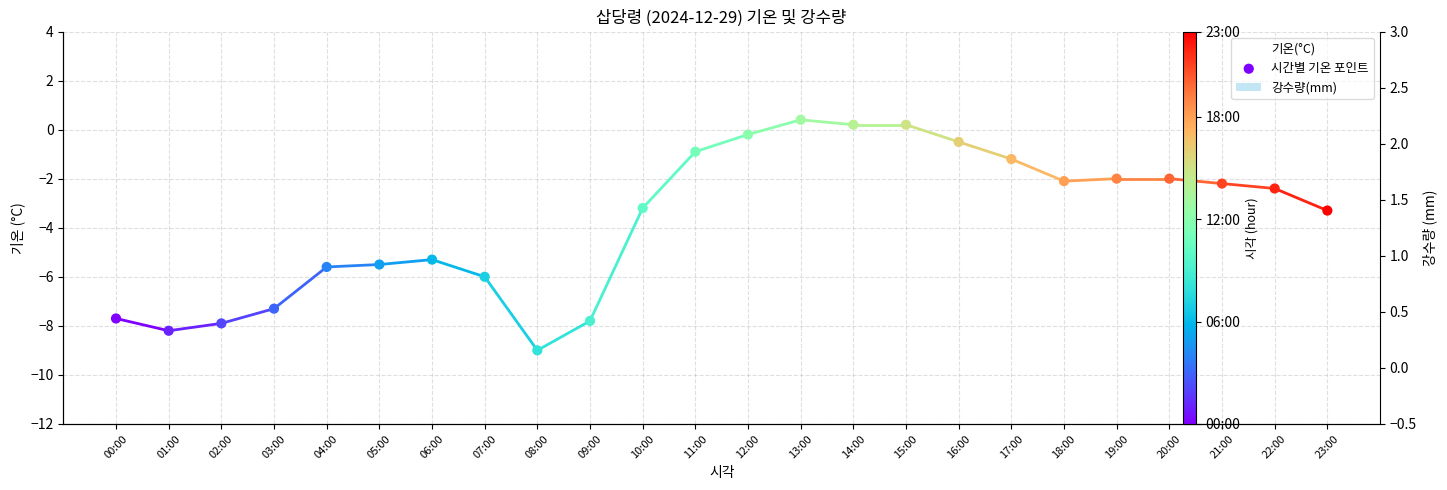

Which series has the largest total across all categories?

강수량(mm)